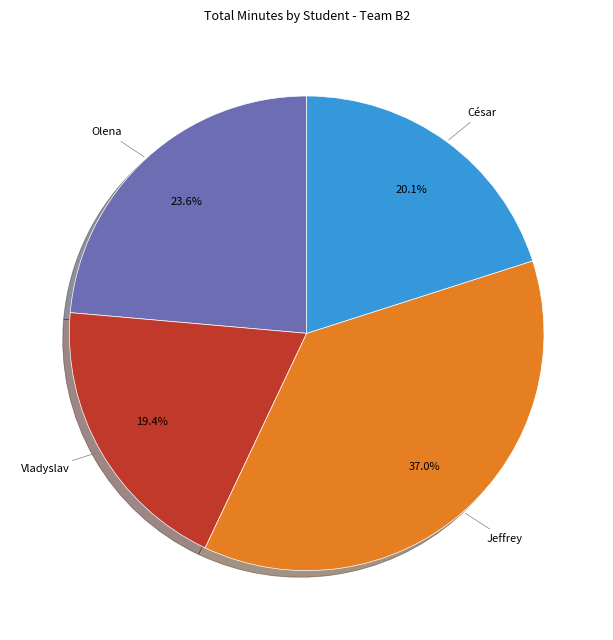

Does any single category account for the majority?

No